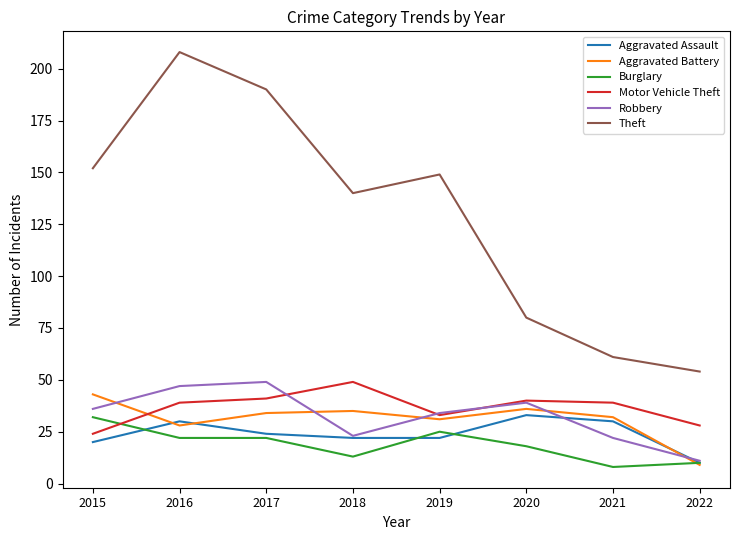

How many categories are shown in the chart?

8